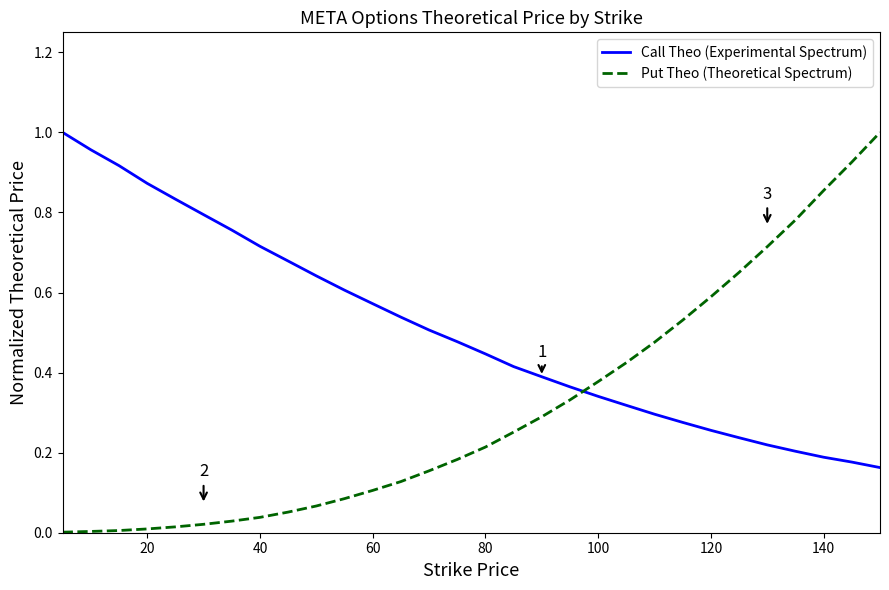

After their last crossing, which series has the higher values: Call Theo (Experimental Spectrum) or Put Theo (Theoretical Spectrum)?

Put Theo (Theoretical Spectrum)